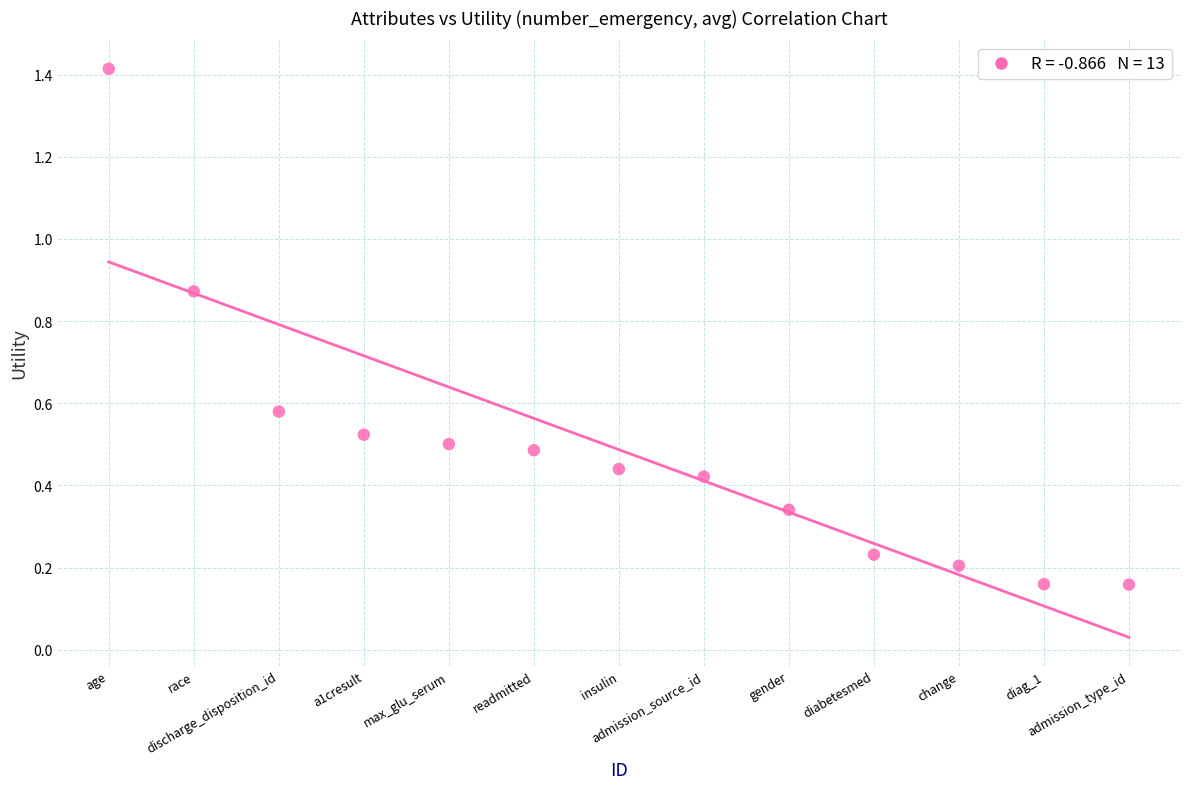

What is the range of X values (max minus min)?

12.0